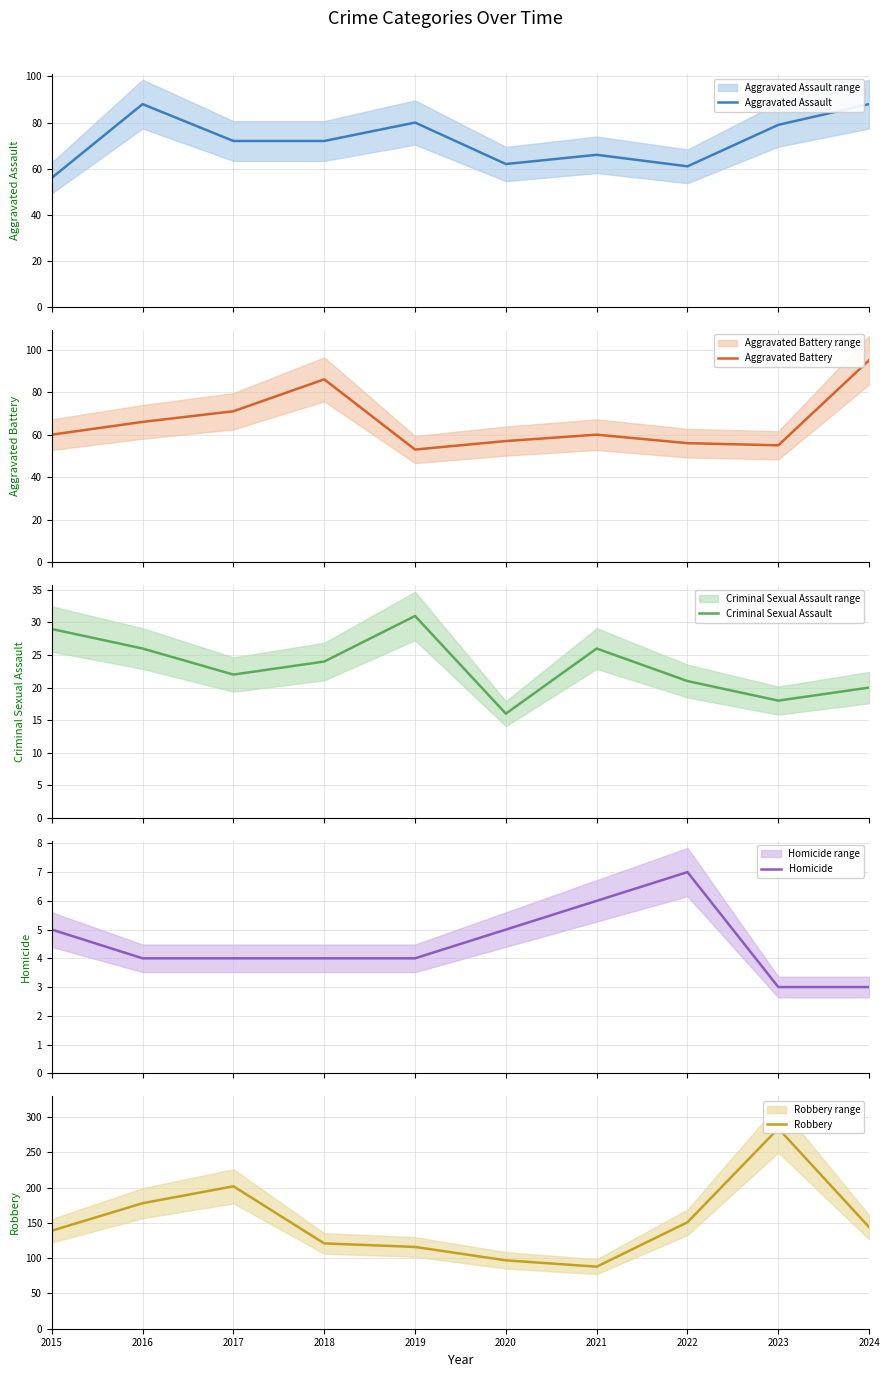

What is the approximate value of Criminal Sexual Assault at 2018?

24